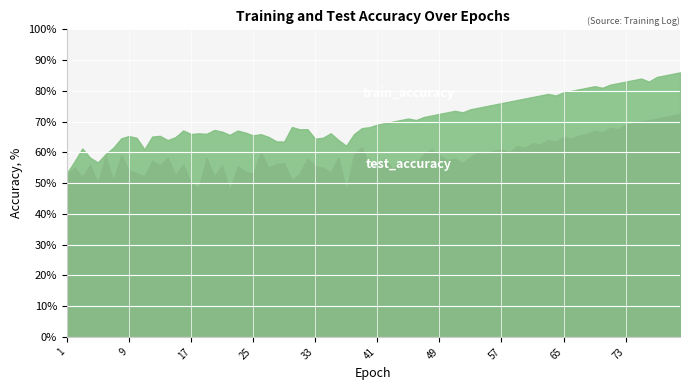

What is the difference between the highest and lowest values at 65?

0.2